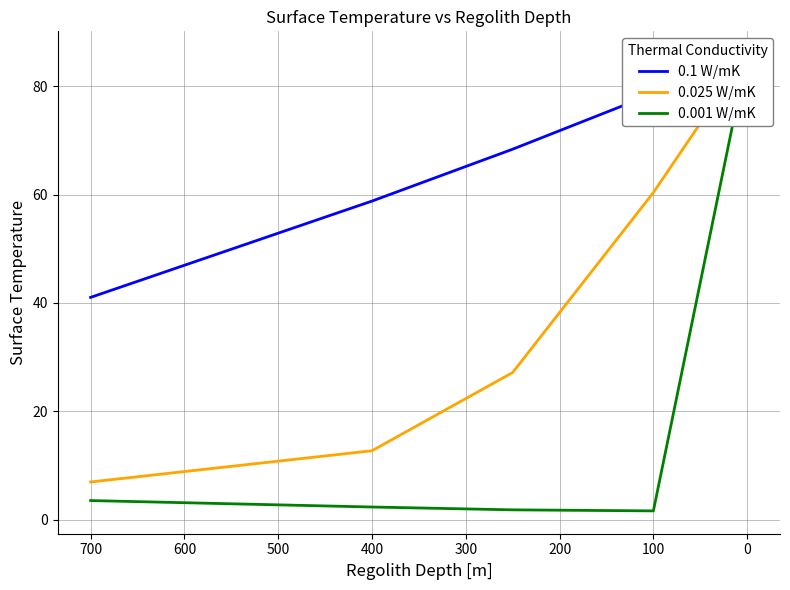

At how many categories does at least one series exceed 14?

5